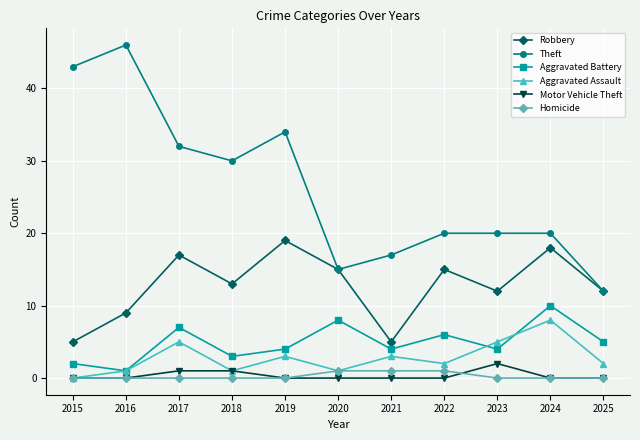

Which series changed the most between 2021 and 2024?

Robbery